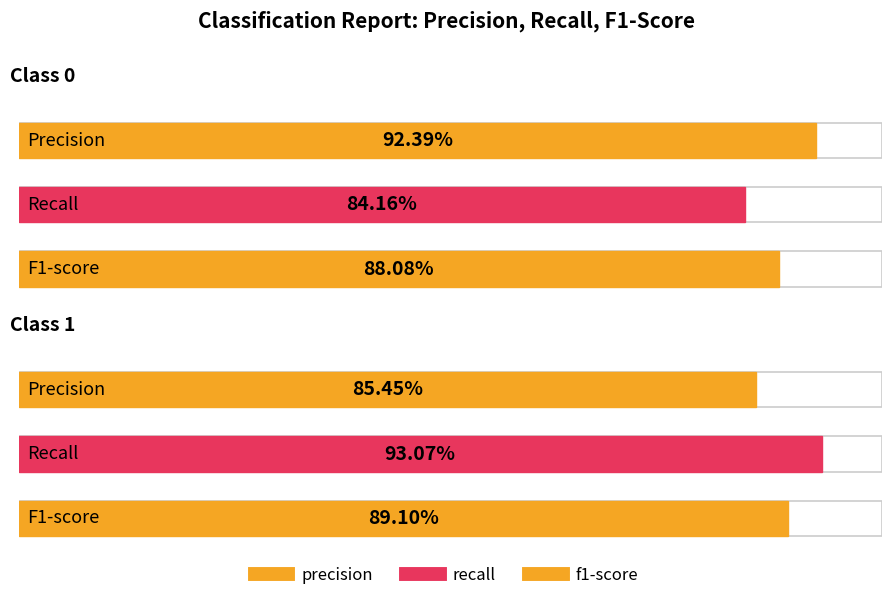

At how many categories does at least one series exceed 0?

2